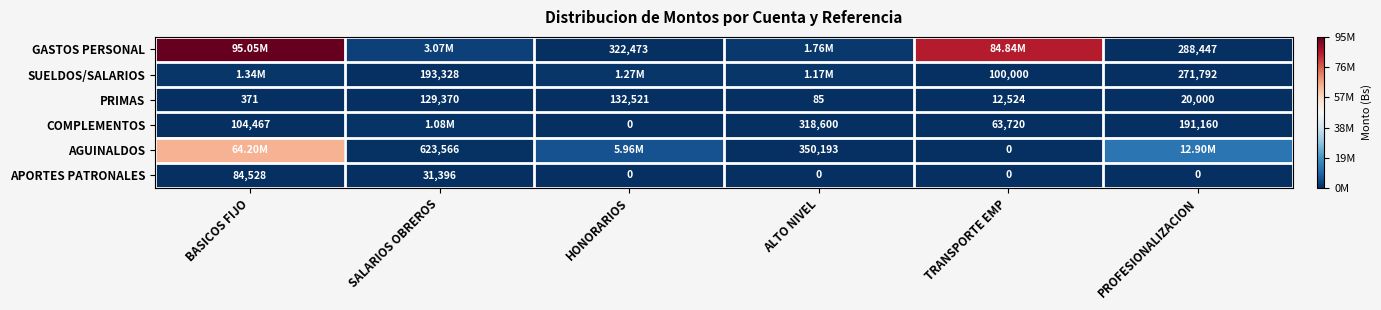

Is the value of PRIMAS at HONORARIOS greater than the value of COMPLEMENTOS at BASICOS FIJO?

Yes